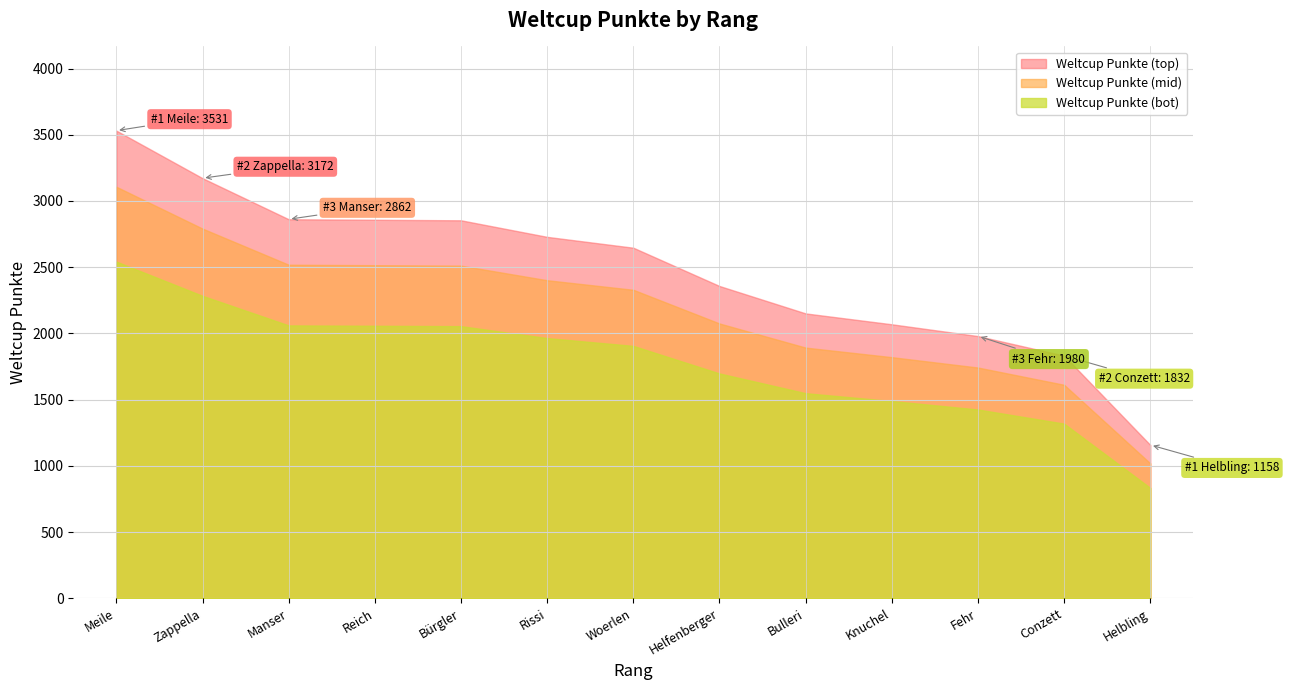

What is the sum of the values at 1 and 3?

6393